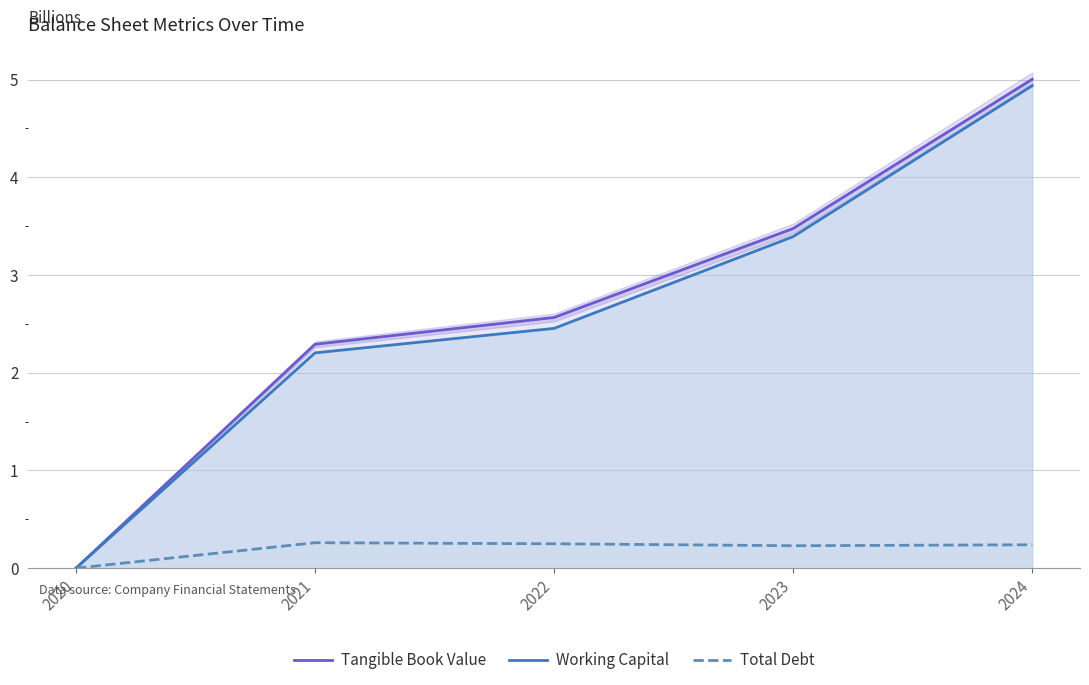

Rank the categories by Working Capital value from highest to lowest.

2024, 2023, 2022, 2021, 2020